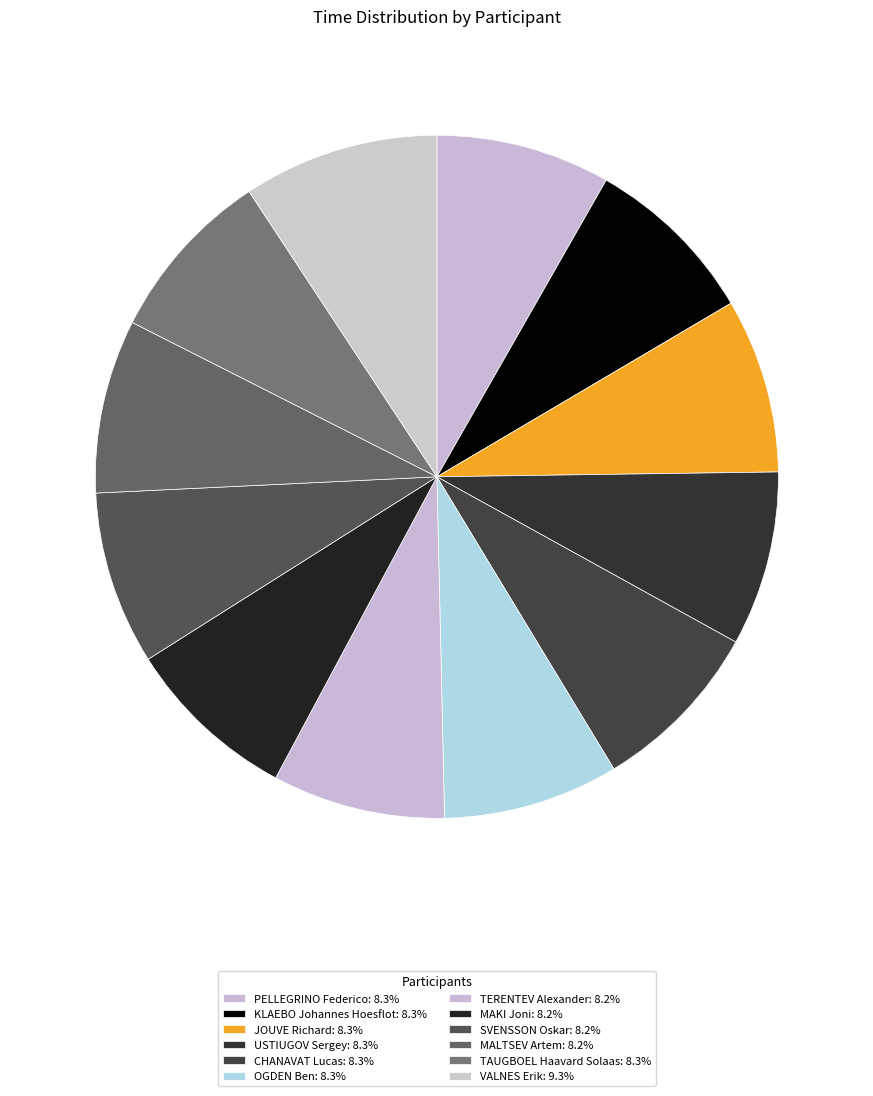

Does TAUGBOEL Haavard Solaas account for over 50% of the chart?

No